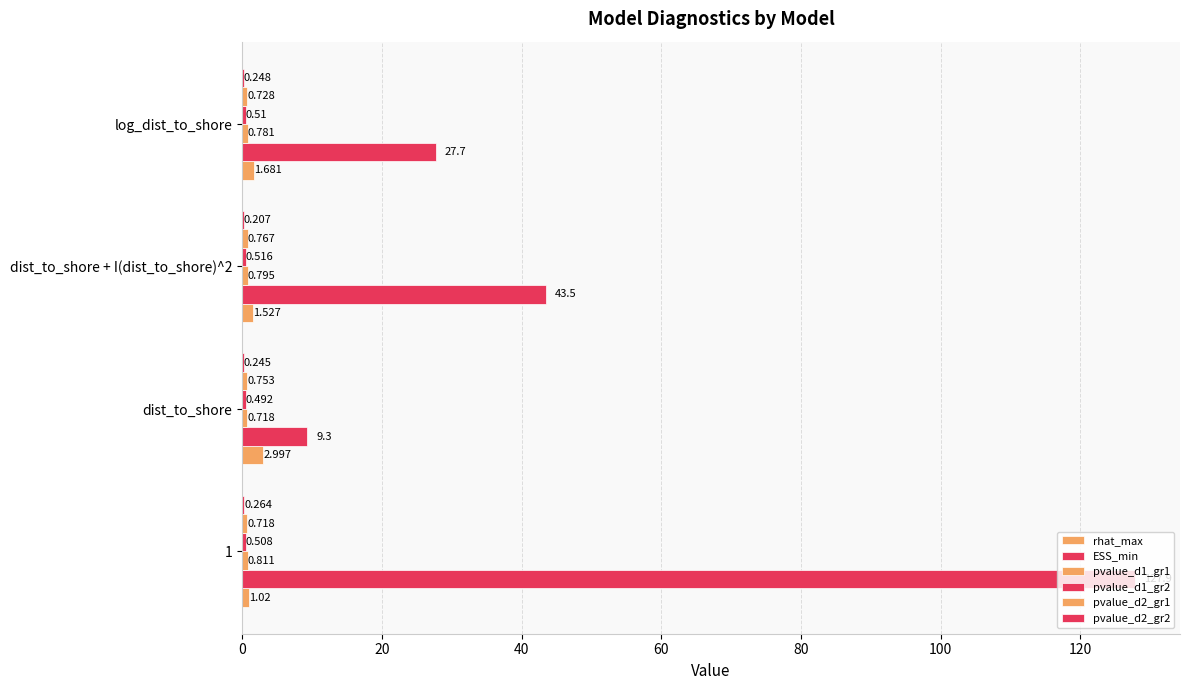

How many pvalue_d1_gr1 values are between 0 and 1?

4